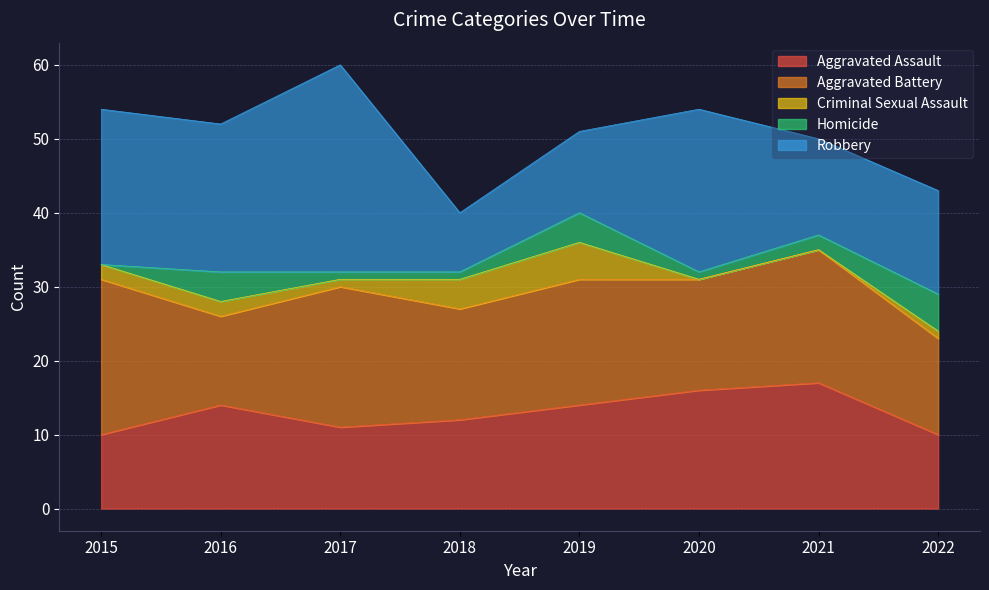

What is the sum of all Homicide values?

18